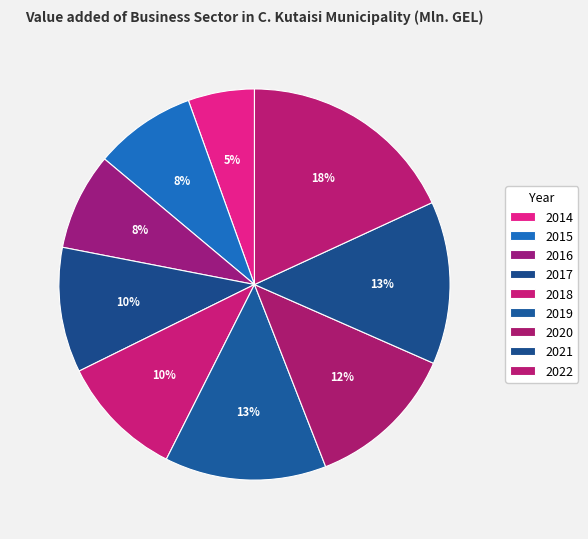

The 2014 slice represents 5% of the pie. True or false?

True